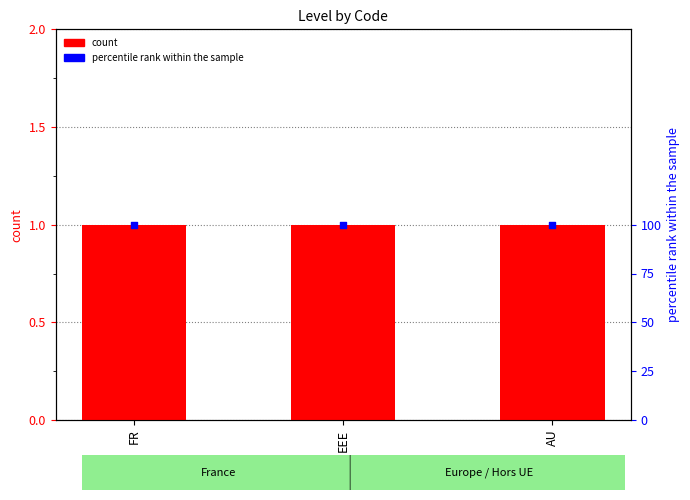

Which series contains the highest Y value?

percentile rank within the sample